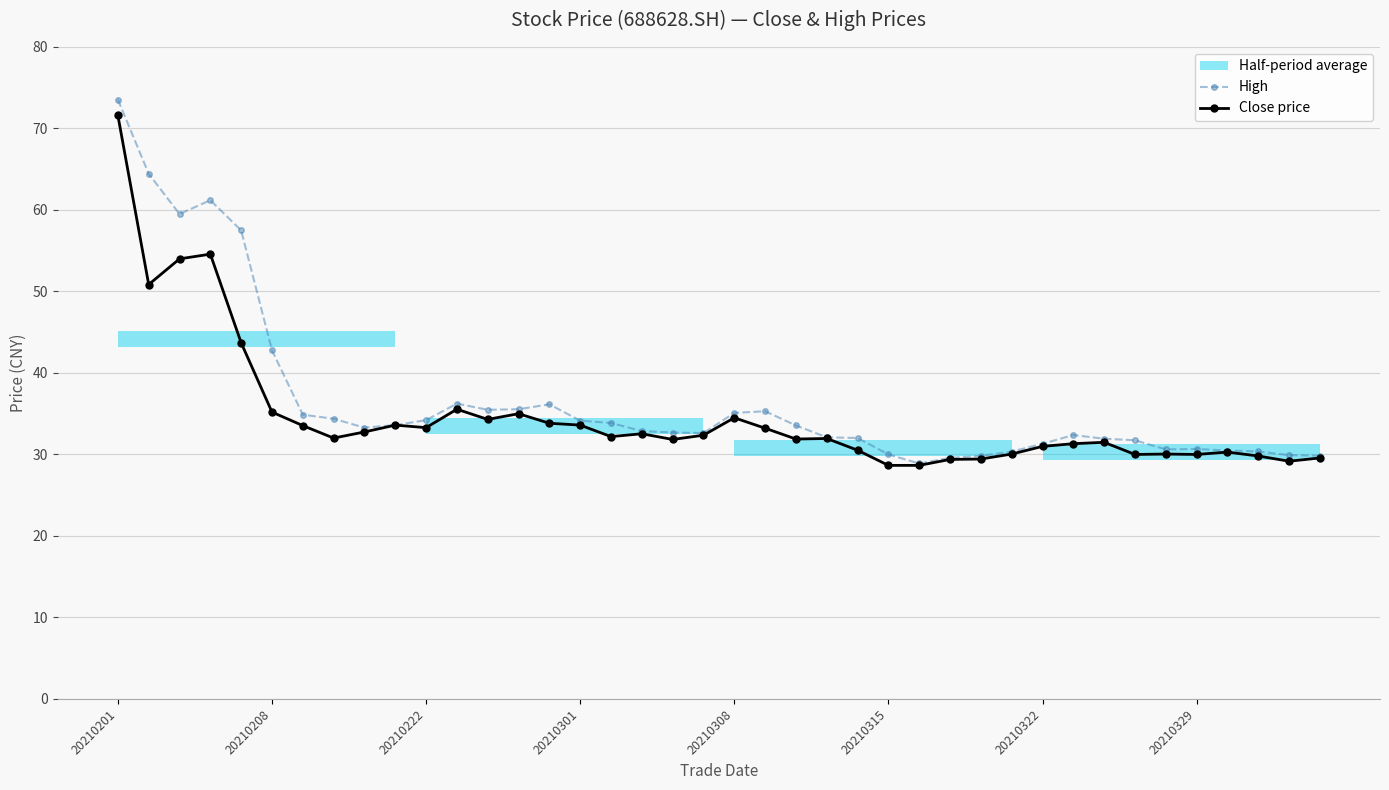

True or false: Close price has more than 1 points higher than both neighbors.

True